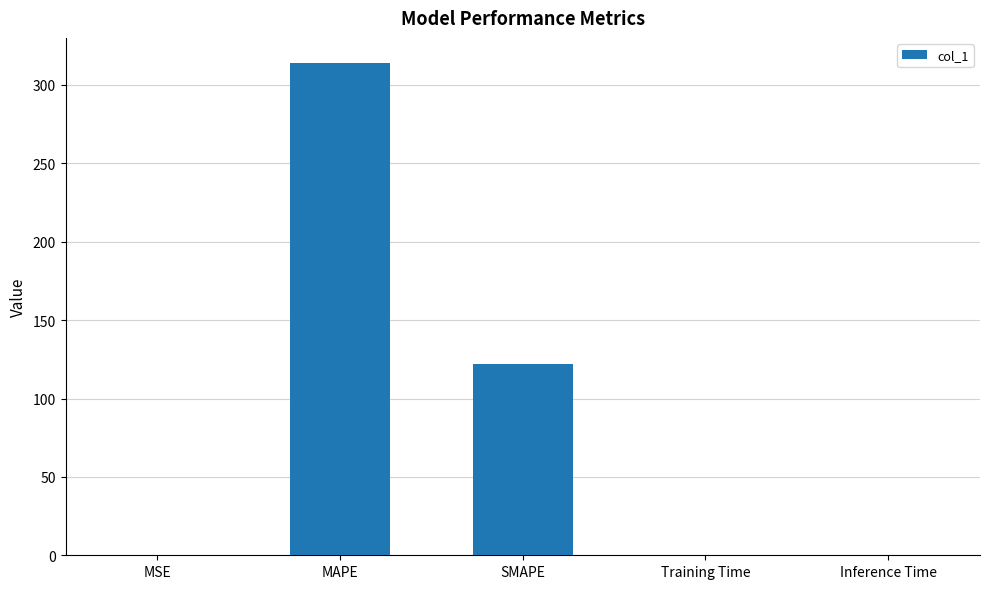

Which label corresponds to the largest value in the chart?

MAPE